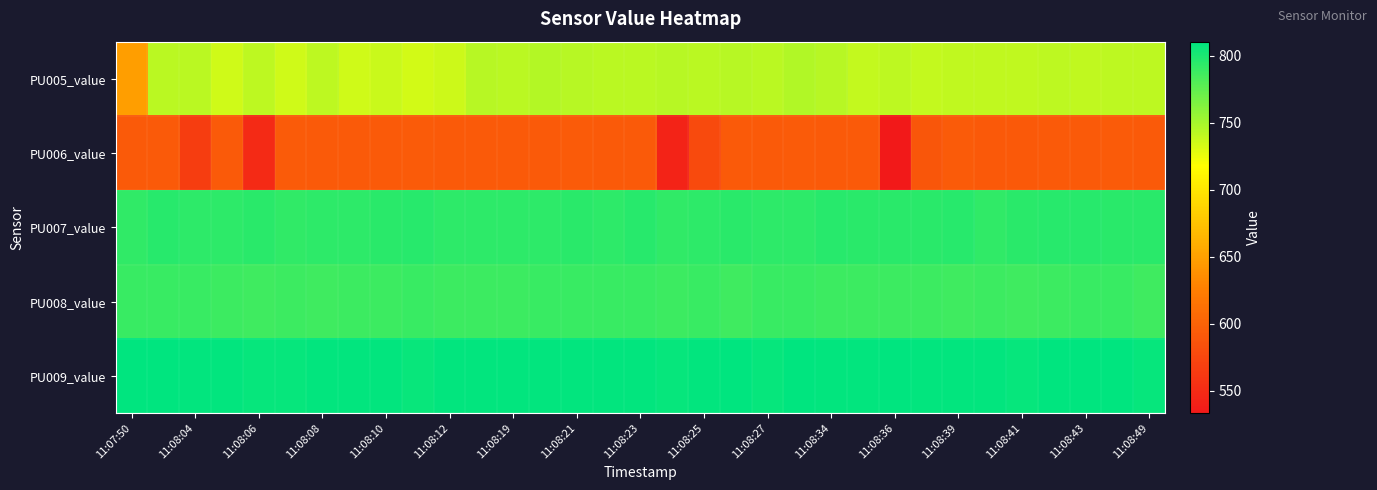

Reading right to left, extract all data points from this chart.

PU005_value: 742.2	741.2	740.2	742.2	740.2	740.2	740.2	739.3	742.2	739.3	744.1	746.1	743.2	744.1	743.2	744.1	743.2	743.2	744.1	745.1	743.2	744.1	736.3	734.4	737.3	735.4	742.2	735.4	742.2	735.4	743.2	743.2	648.4
PU006_value: 592.8	593.8	592.8	592.8	590.8	590.8	593.8	588.9	533.2	592.8	592.8	593.8	591.8	592.8	578.1	542.0	592.8	592.8	593.8	592.8	592.8	591.8	592.8	593.8	592.8	592.8	591.8	593.8	548.8	592.8	566.4	592.8	591.8
PU007_value: 794.9	794.9	795.9	795.9	794.9	793.0	795.9	794.9	794.9	794.9	795.9	793.9	793.9	794.9	793.9	793.0	795.9	793.9	794.9	793.9	793.9	793.9	793.9	795.9	794.9	793.9	793.9	793.0	794.9	793.9	793.9	795.9	793.0
PU008_value: 787.1	789.1	789.1	788.1	787.1	788.1	787.1	788.1	788.1	788.1	788.1	789.1	789.1	787.1	789.1	788.1	789.1	789.1	789.1	789.1	788.1	788.1	788.1	789.1	788.1	788.1	787.1	788.1	787.1	788.1	789.1	789.1	789.1
PU009_value: 807.6	809.6	809.6	809.6	807.6	808.6	808.6	808.6	809.6	808.6	808.6	810.5	807.6	809.6	808.6	807.6	808.6	808.6	808.6	808.6	808.6	808.6	808.6	806.6	808.6	808.6	808.6	807.6	807.6	808.6	808.6	809.6	809.6